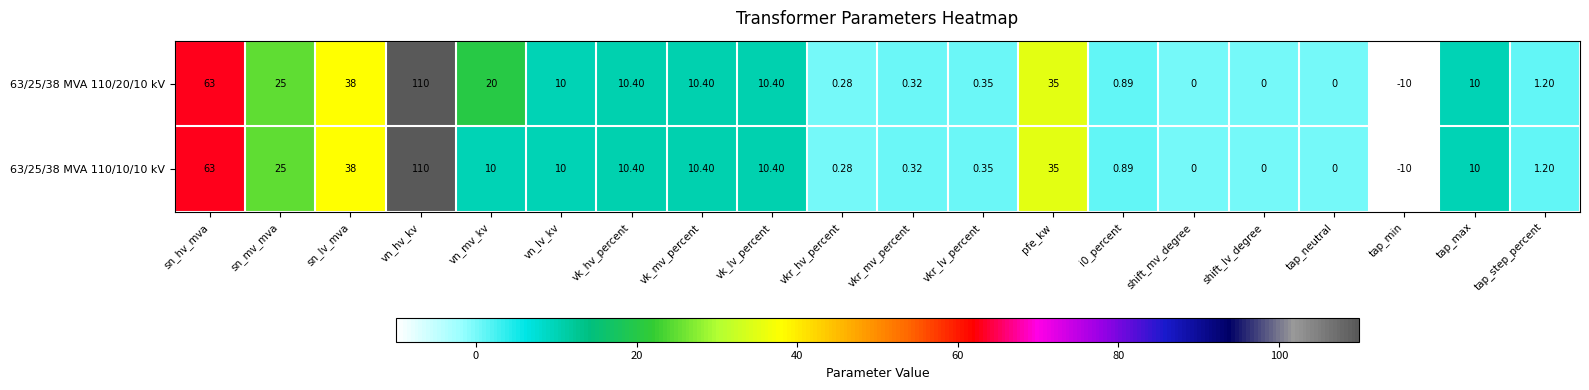

How many categories are shown in the chart?

20